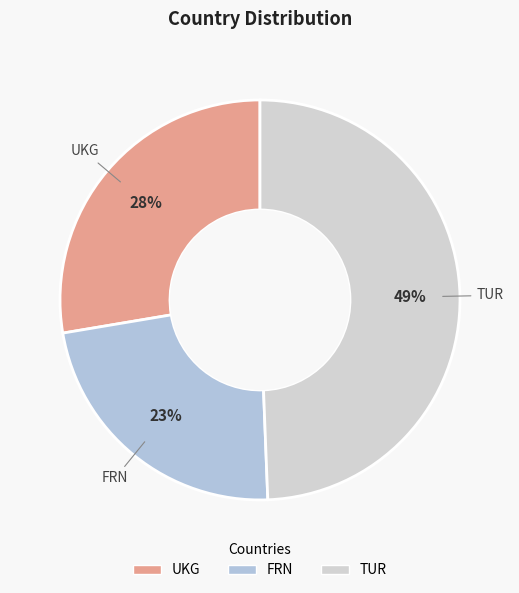

To the nearest percent, what is the difference between the largest and smallest slice percentages?

26%